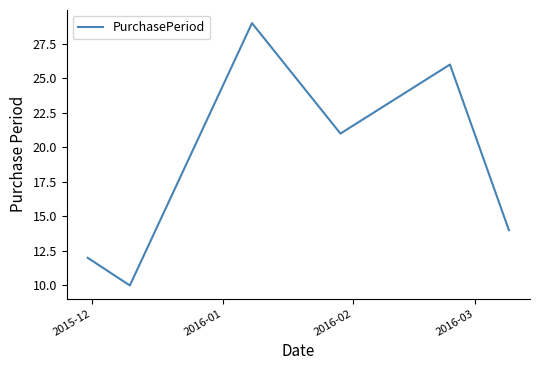

True or false: the data has more than 2 interior local peaks.

False